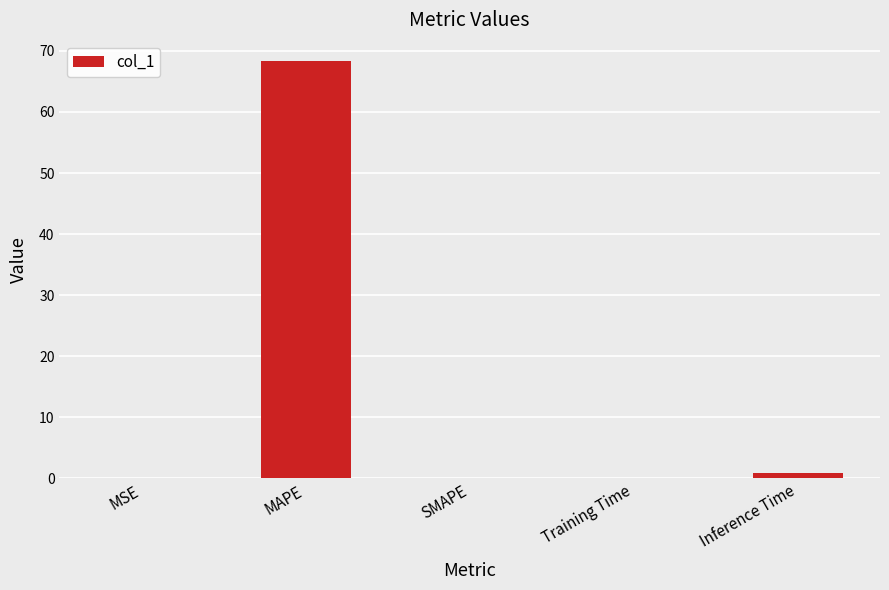

Which label corresponds to the largest value in the chart?

MAPE